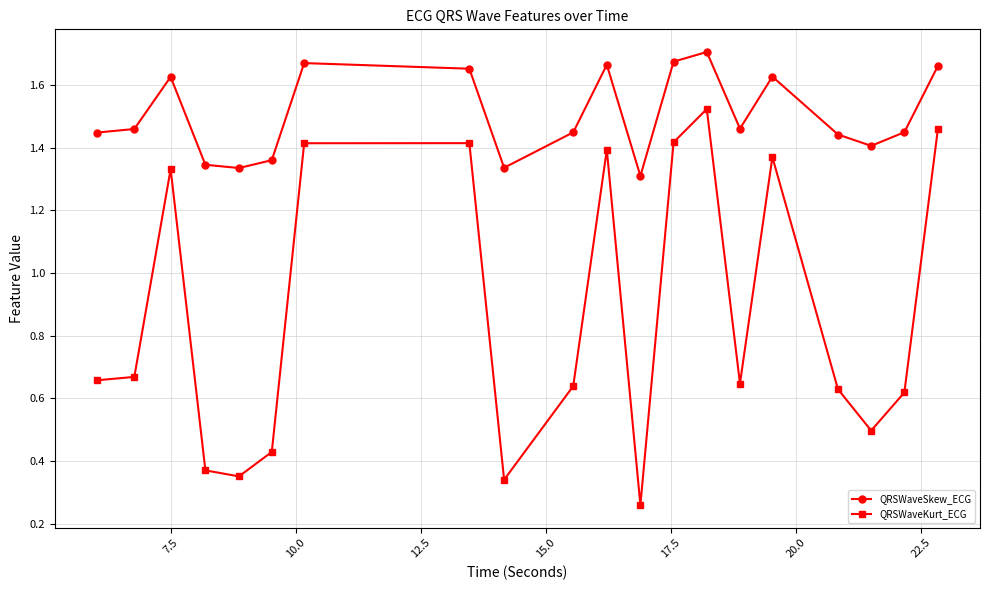

How many data points does each series have?

20